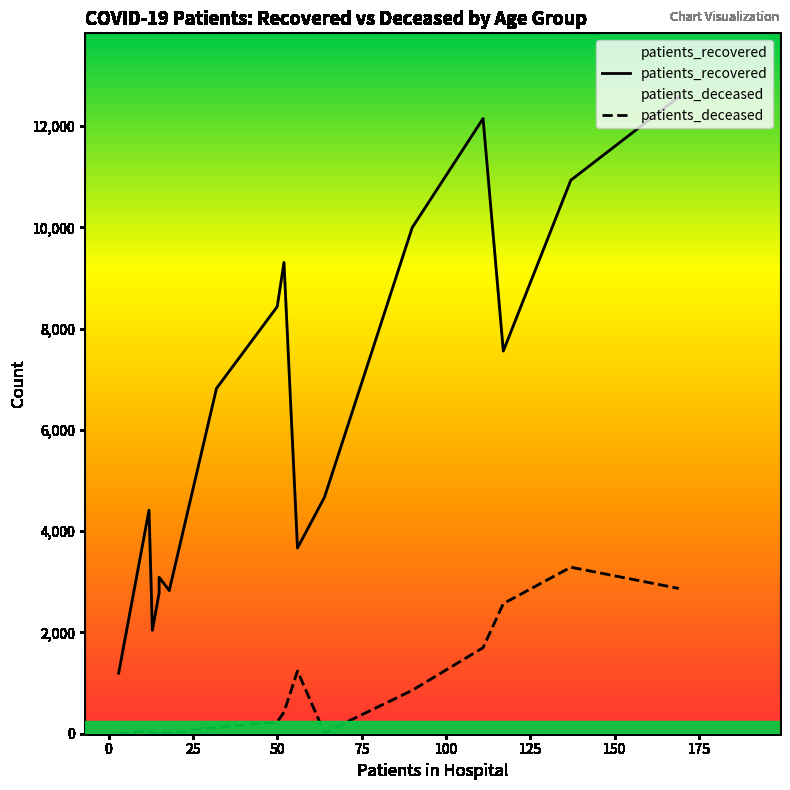

True or false: patients_deceased and patients_recovered intersect in this chart.

False